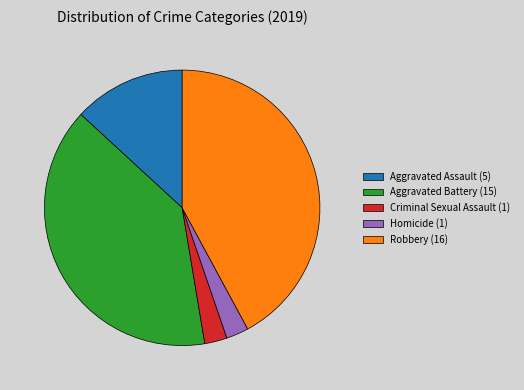

How many segments does this pie chart have?

5